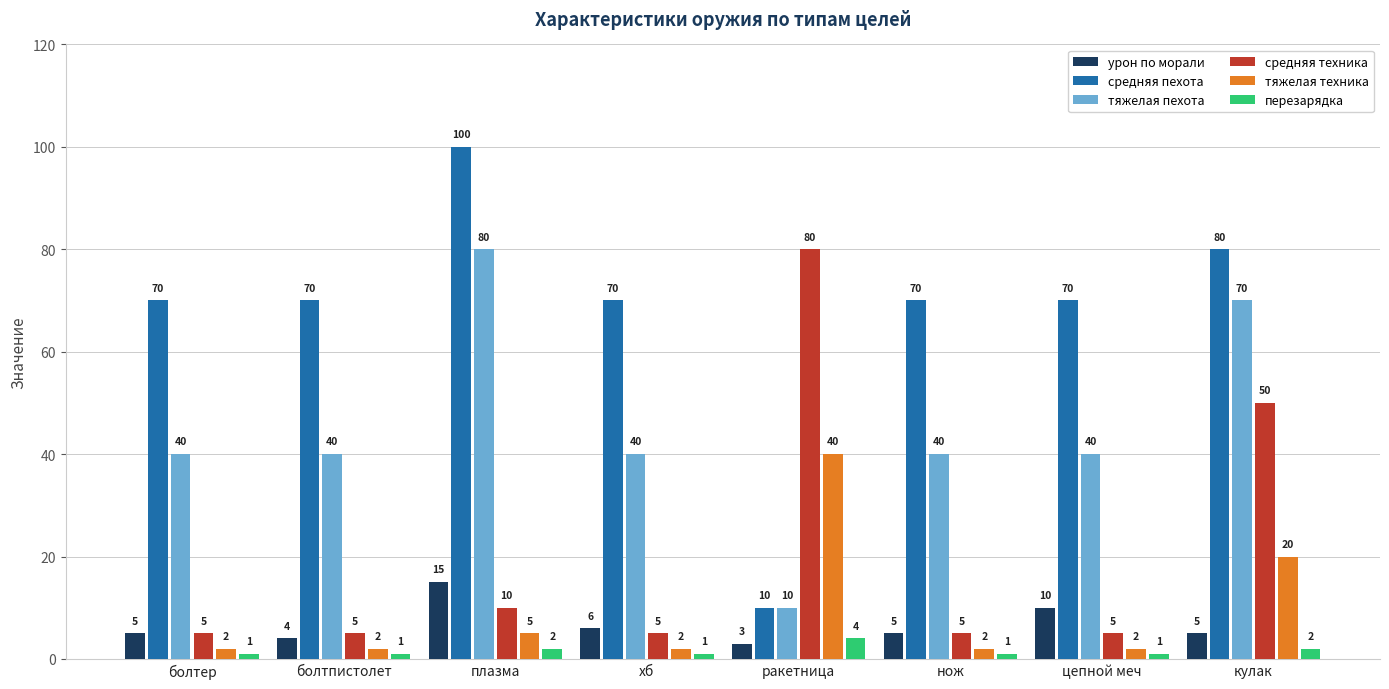

At кулак, list the series in order from largest to smallest.

средняя пехота, тяжелая пехота, средняя техника, тяжелая техника, урон по морали, перезарядка